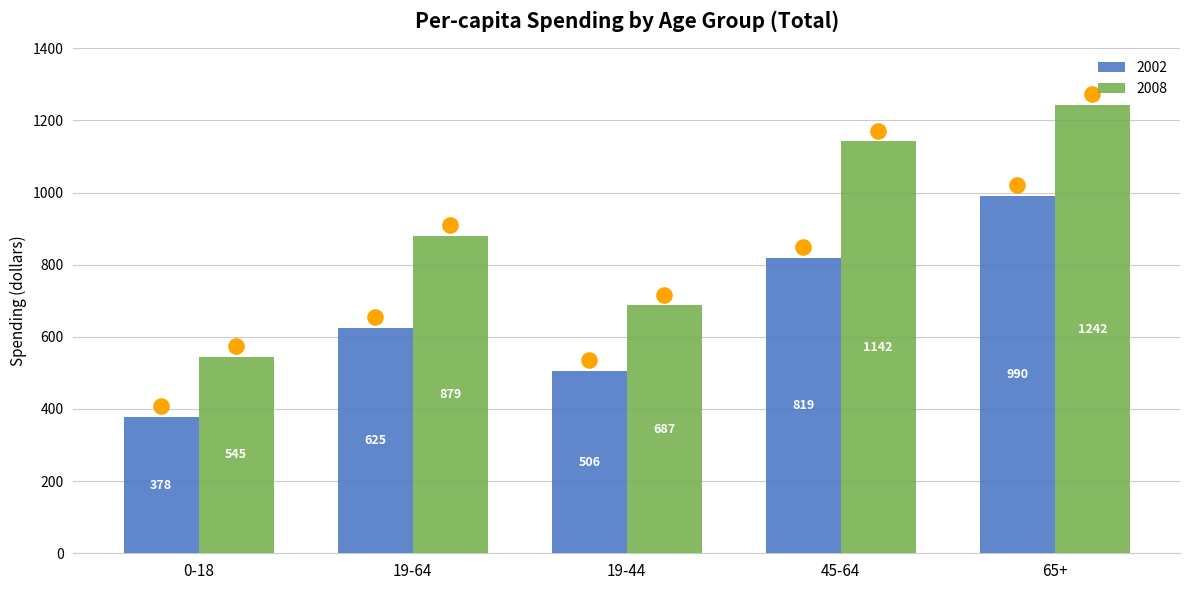

At how many categories does at least one series exceed 1099?

2